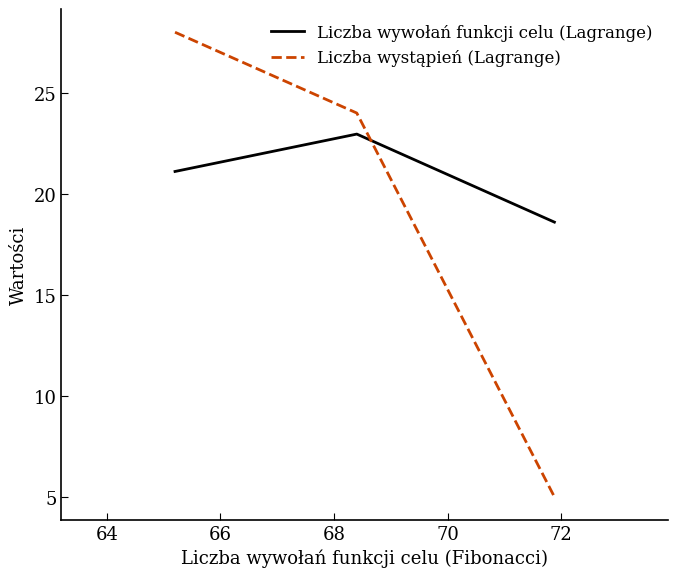

What is the difference between the maximum and minimum values in the Liczba wystąpień (Lagrange) series?

23.0